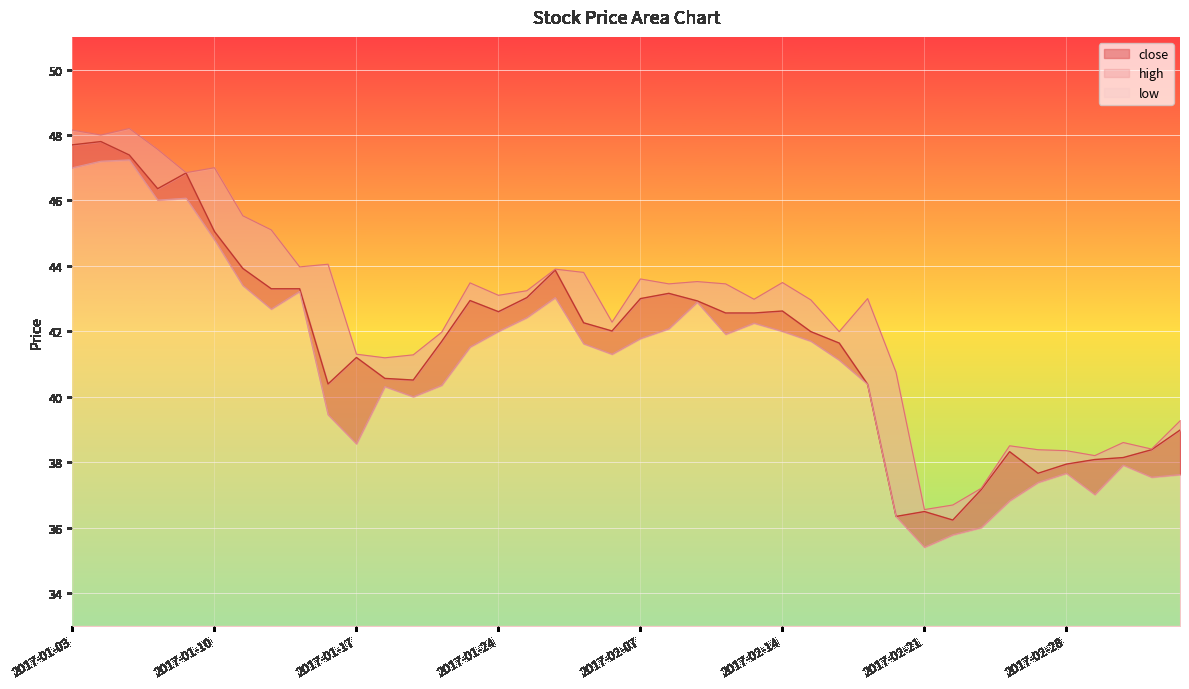

List the labels in order of close value, largest first.

2017-01-04, 2017-01-03, 2017-01-05, 2017-01-09, 2017-01-06, 2017-01-10, 2017-01-11, 2017-01-26, 2017-01-12, 2017-01-13, 2017-02-08, 2017-01-25, 2017-02-07, 2017-01-23, 2017-02-09, 2017-02-14, 2017-01-24, 2017-02-10, 2017-02-13, 2017-02-03, 2017-02-06, 2017-02-15, 2017-01-20, 2017-02-16, 2017-01-17, 2017-01-18, 2017-01-19, 2017-01-16, 2017-02-17, 2017-03-06, 2017-03-03, 2017-02-24, 2017-03-02, 2017-03-01, 2017-02-28, 2017-02-27, 2017-02-23, 2017-02-21, 2017-02-20, 2017-02-22